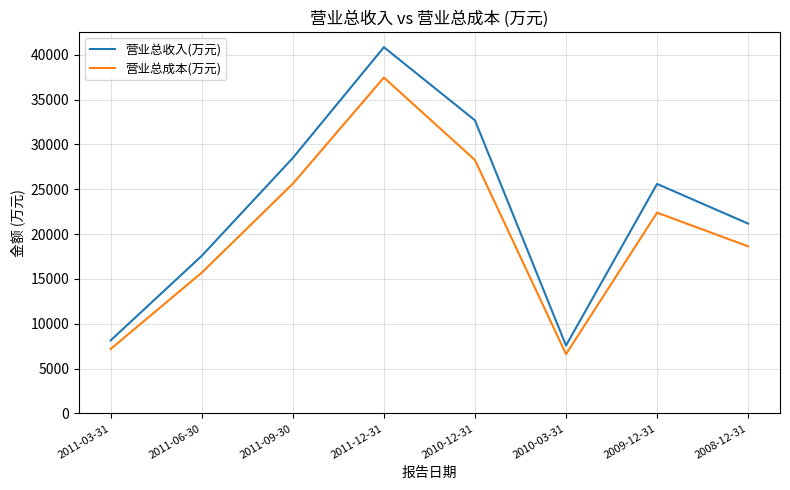

What is the greatest value displayed?

40847